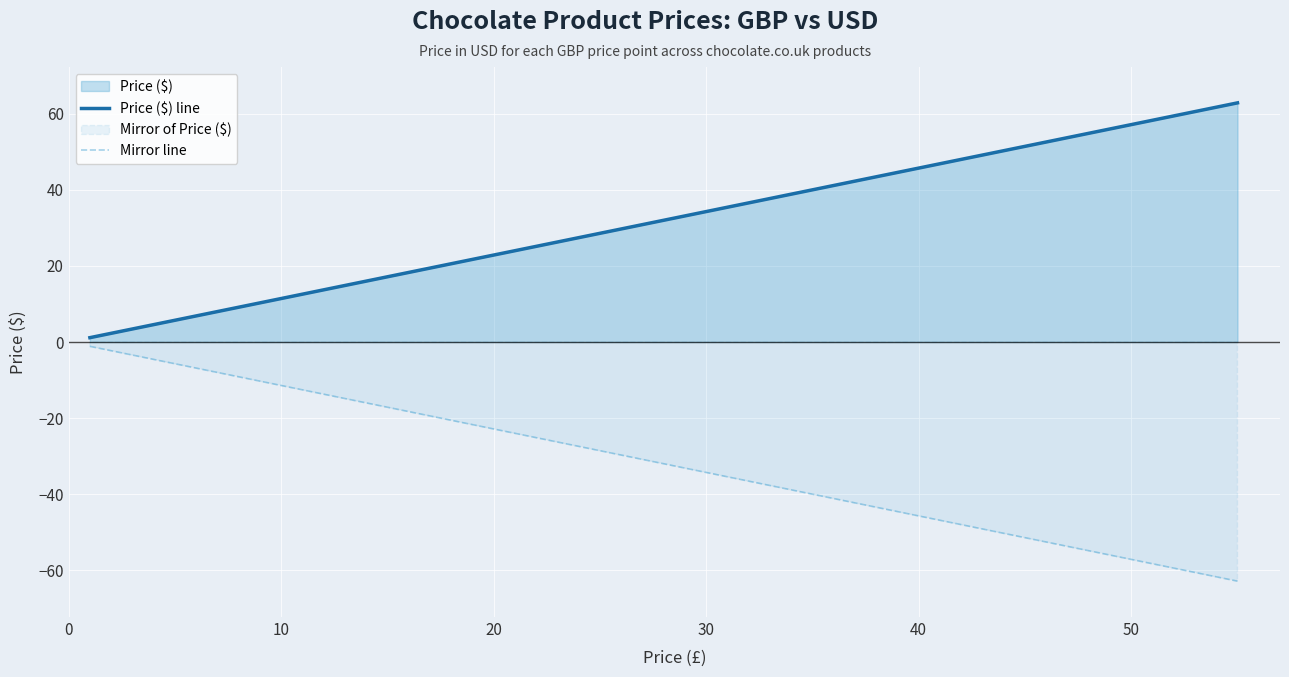

True or false: Mirror line has more than 1 interior local peaks.

False